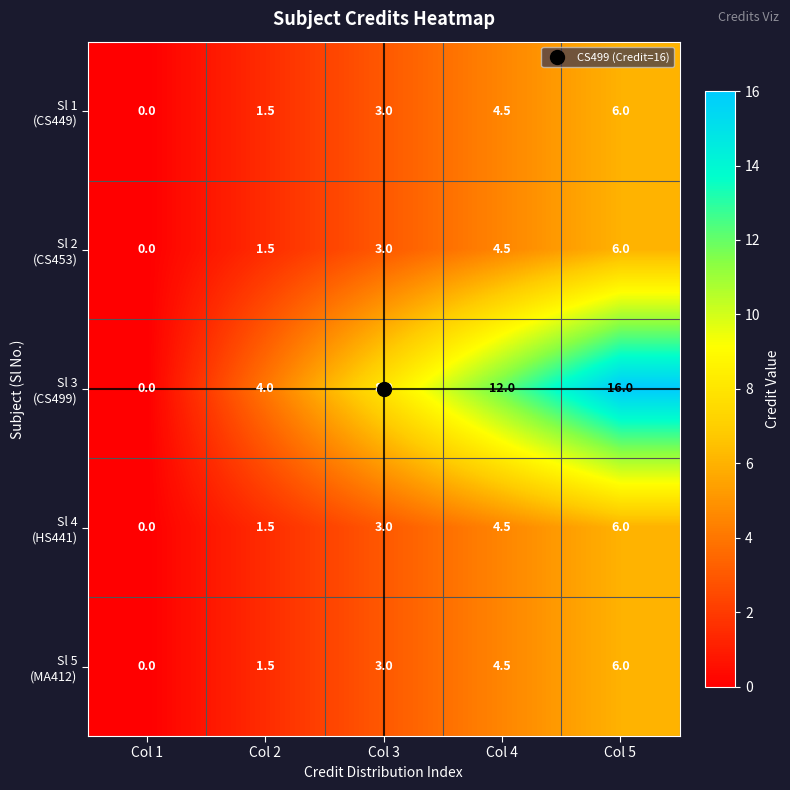

At which category is the sum across all series the highest?

Col 5